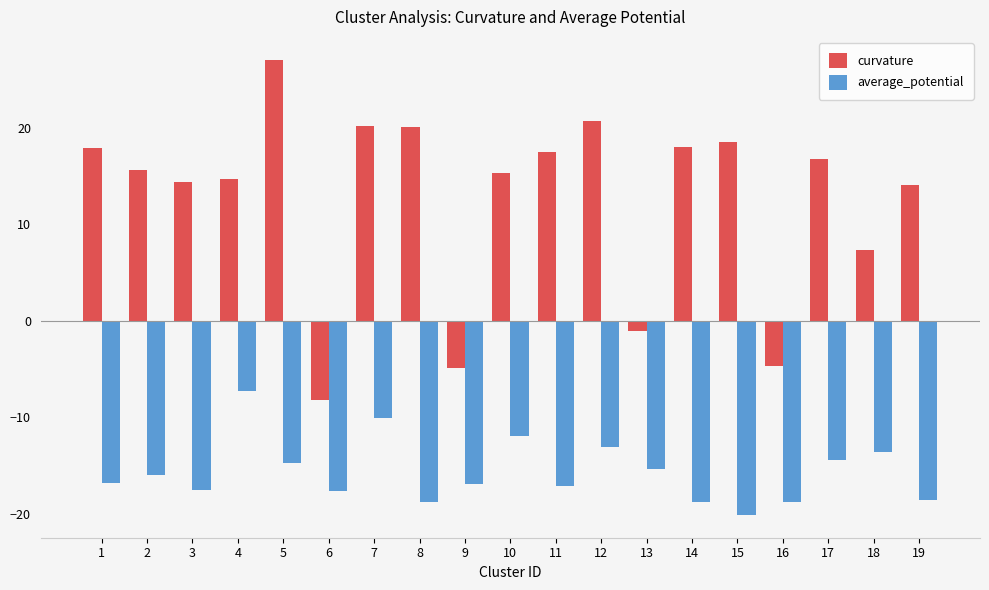

Are the bars horizontal?

No